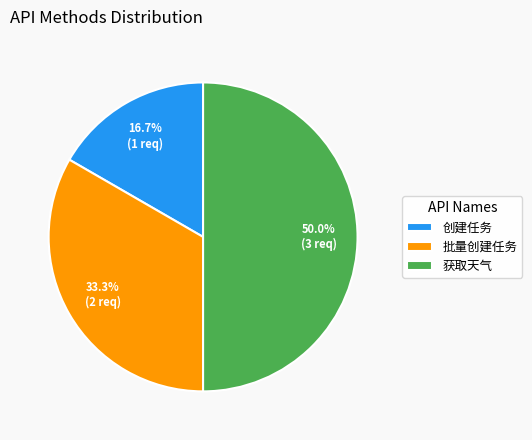

To the nearest percent, what portion does 创建任务 represent?

17%